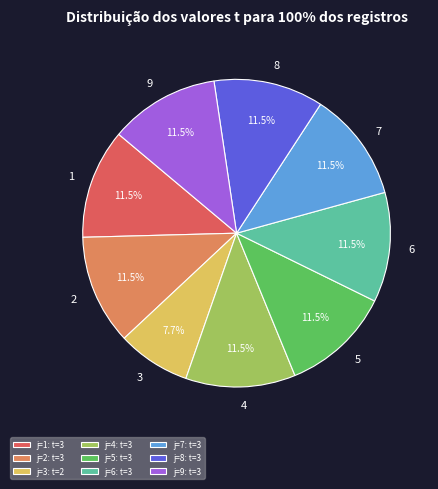

True or false: 8 accounts for 18% of the total.

False